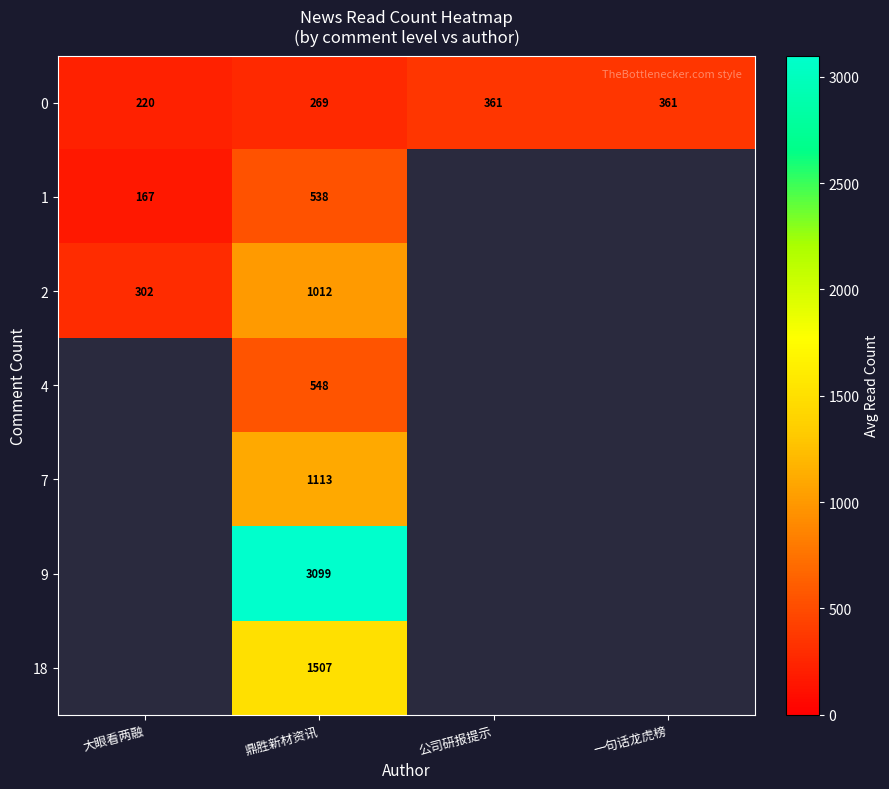

What is the approximate value of 0 at 鼎胜新材资讯?

269